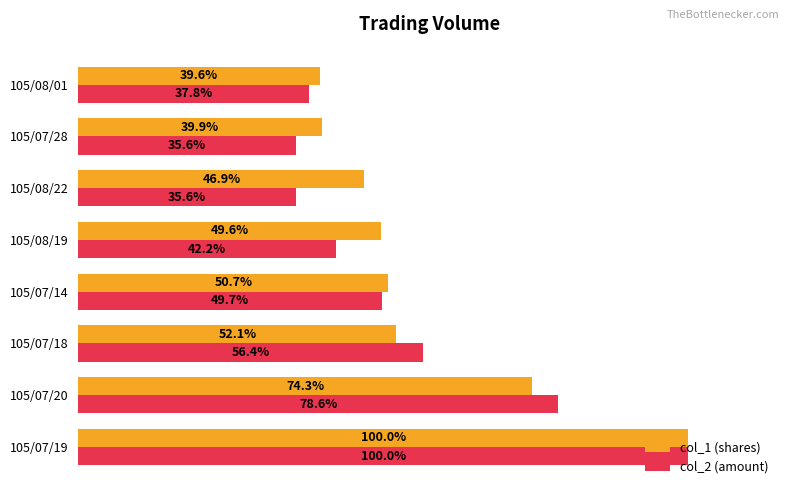

At which label is col_2 (amount) closest to 67?

105/07/18